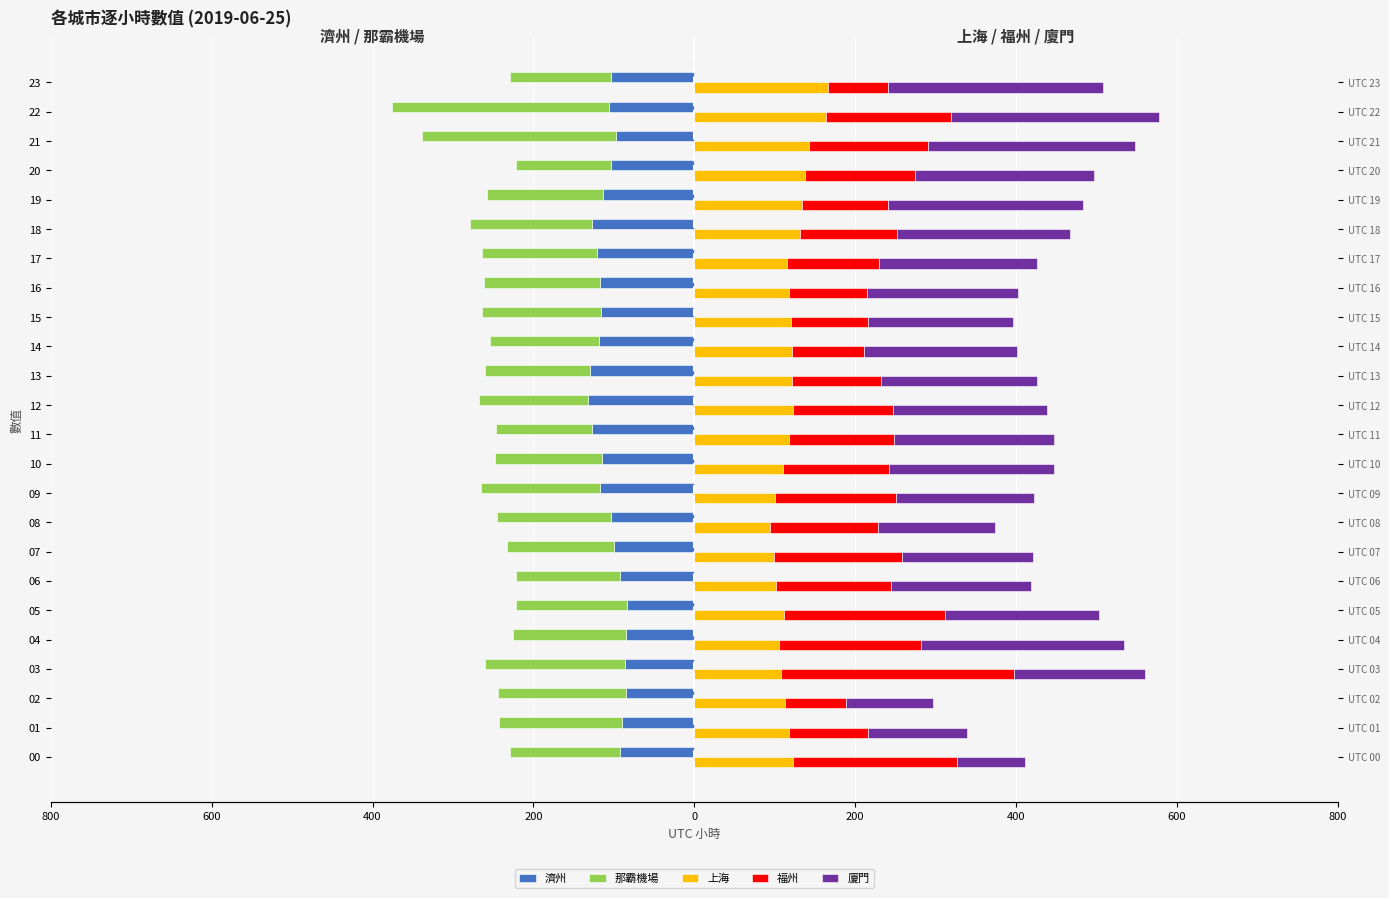

How many data points in 廈門 are less than 192?

12